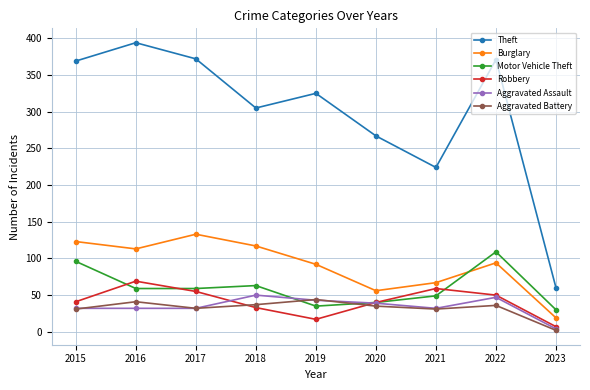

How many lines are shown in the chart?

6